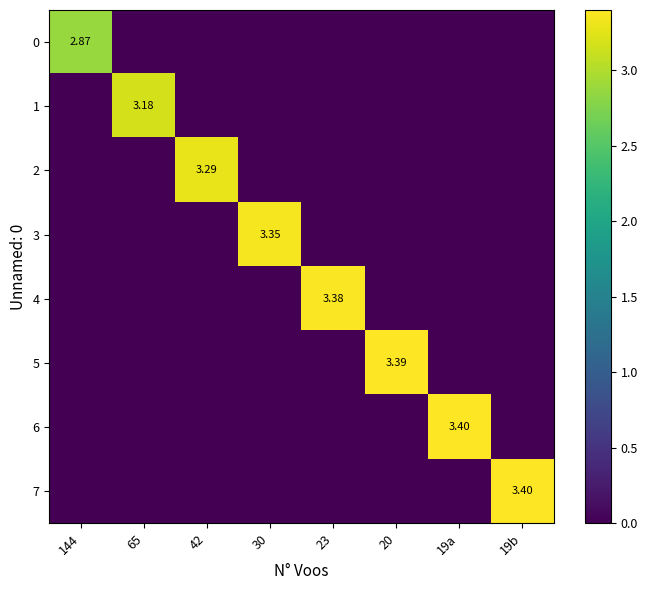

What is the total value across all series at 19b?

3.4